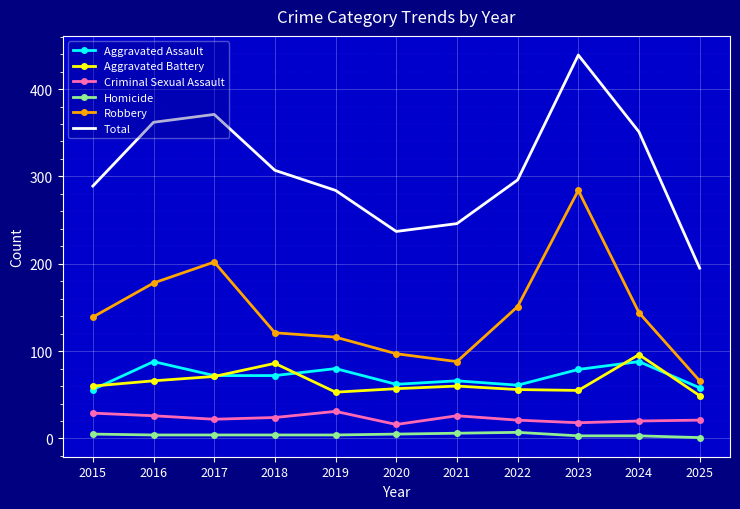

How many interior local peaks does the Aggravated Battery series have?

3